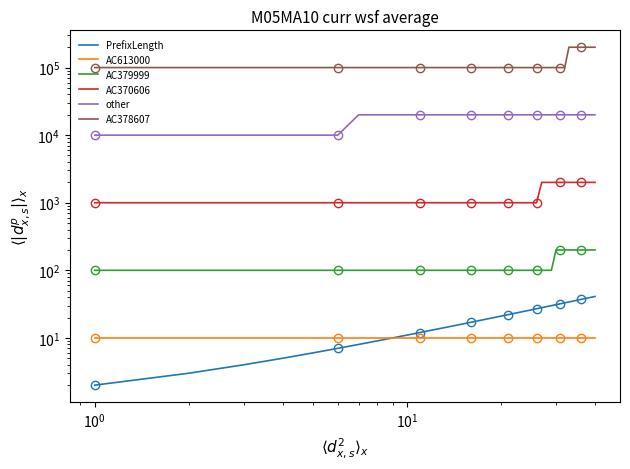

True or false: AC613000 has a value of 6 at 14.

False